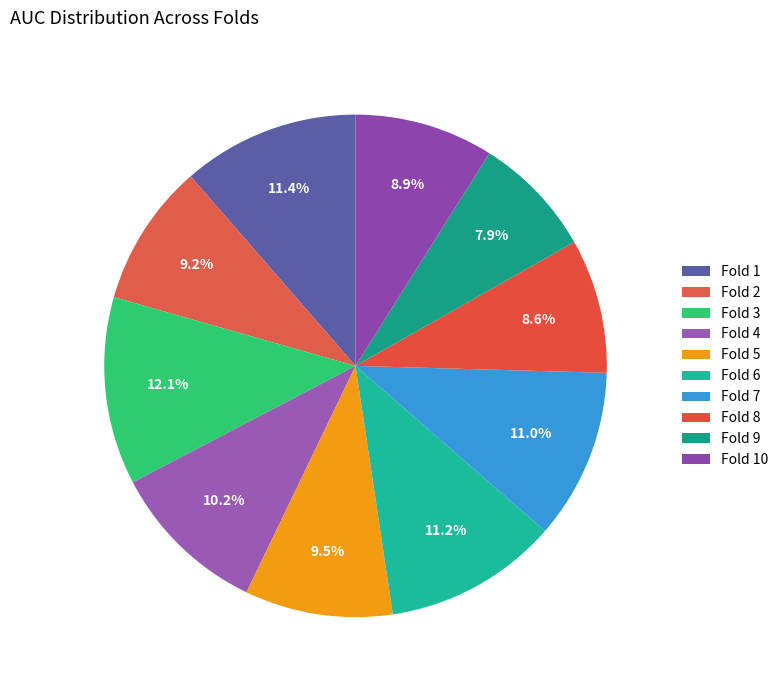

The Fold 1 slice represents 11% of the pie. True or false?

True